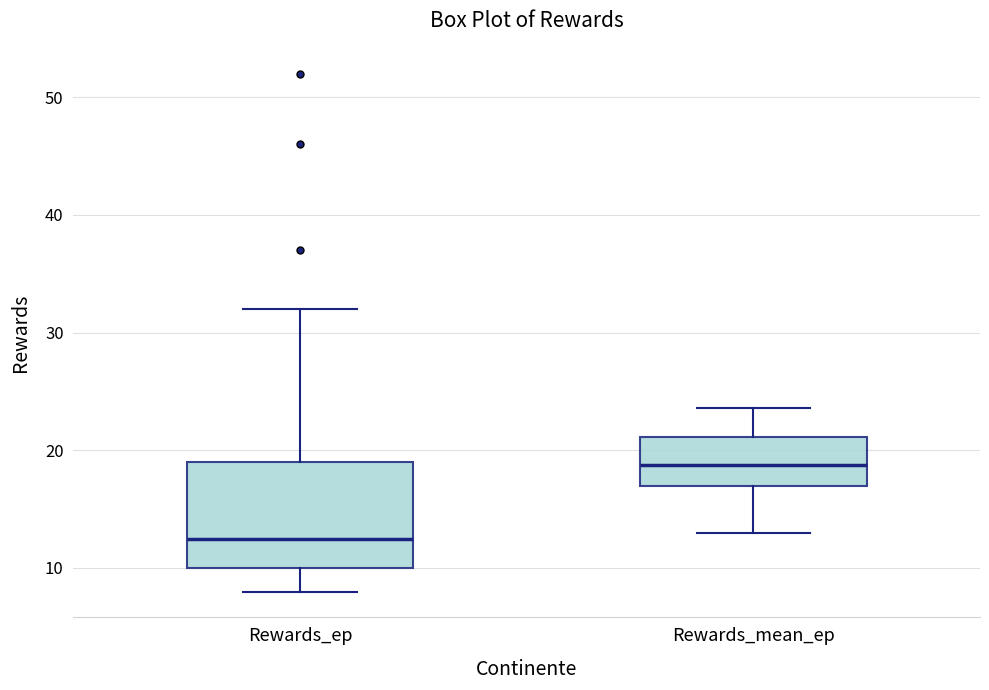

Reading left to right, transcribe this box plot: for each box, give where its median line is, the range the box spans, and where its two whiskers end, as read against the y-axis. The values are not printed on the chart, so give them approximately, as read against the axis.

Rewards_ep: median 13, box 10 to 19, whiskers 8 to 32
Rewards_mean_ep: median 19, box 17 to 21, whiskers 13 to 24